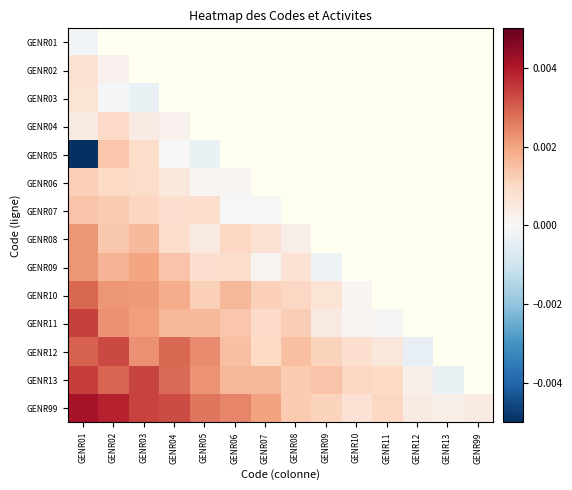

List the series in order of their peak value, highest first.

GENR99, GENR13, GENR11, GENR12, GENR10, GENR09, GENR08, GENR07, GENR05, GENR06, GENR04, GENR02, GENR03, GENR01